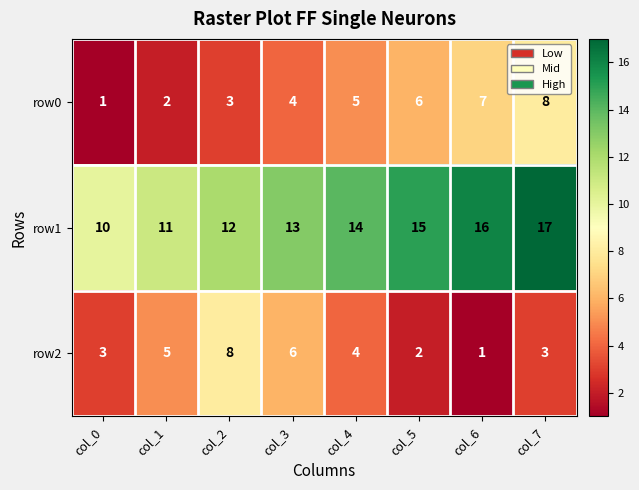

Reading left to right, transcribe all the data shown in this chart.

row0: col_0=1	col_1=2	col_2=3	col_3=4	col_4=5	col_5=6	col_6=7	col_7=8
row1: col_0=10	col_1=11	col_2=12	col_3=13	col_4=14	col_5=15	col_6=16	col_7=17
row2: col_0=3	col_1=5	col_2=8	col_3=6	col_4=4	col_5=2	col_6=1	col_7=3